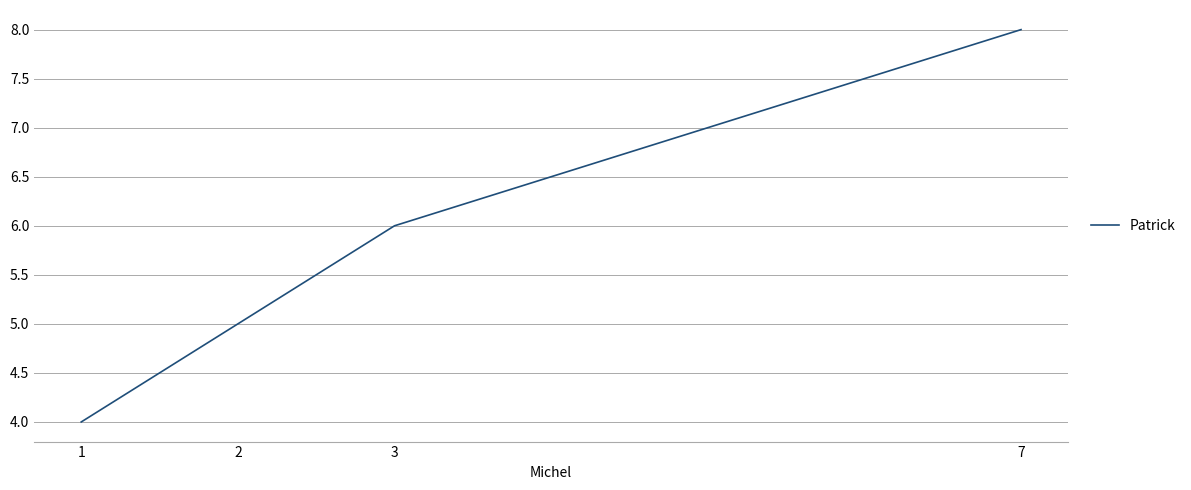

What is the difference between the maximum and second lowest values?

3